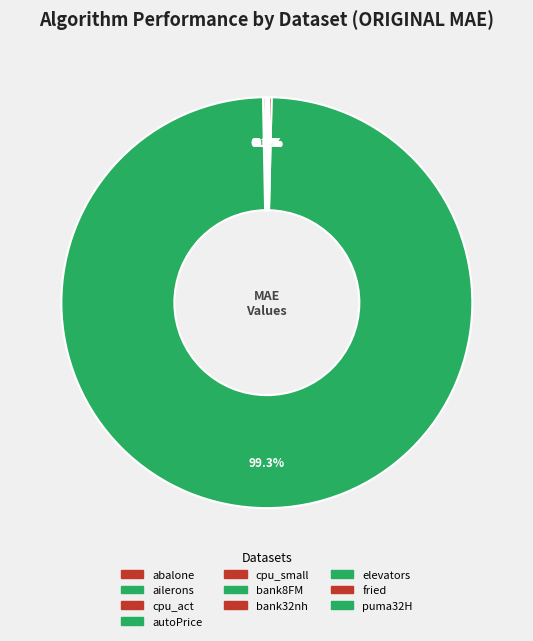

Is there any slice that represents more than half of the pie?

Yes